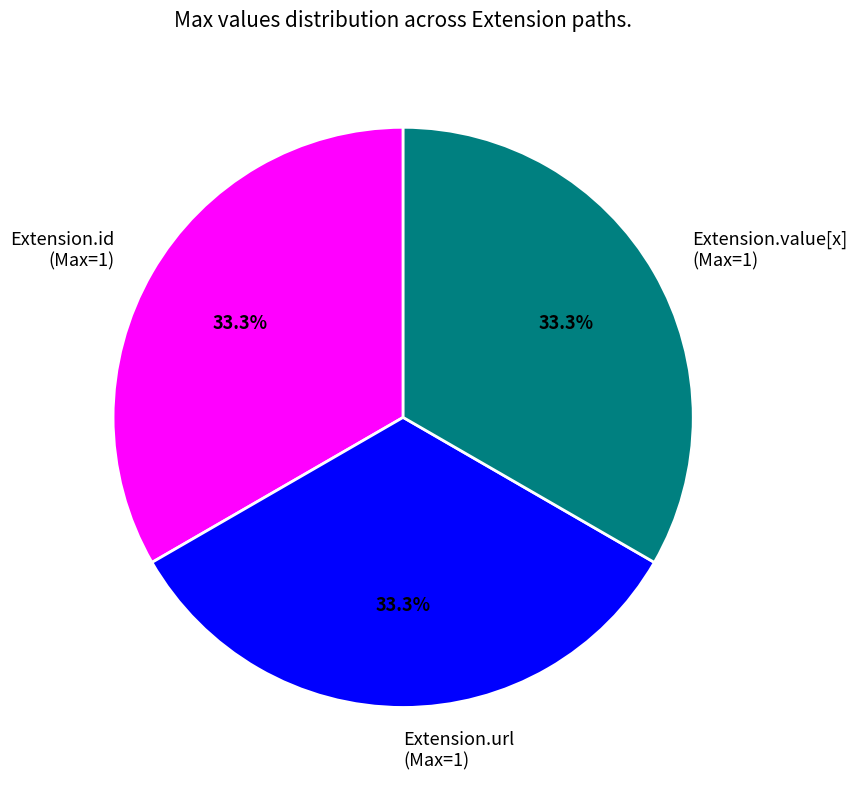

How many segments does this pie chart have?

3